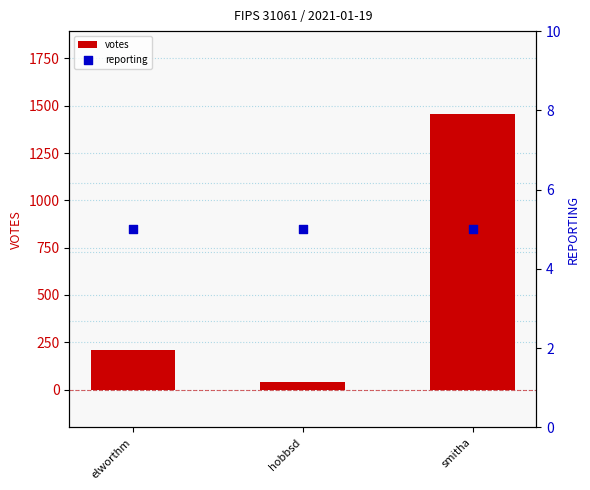

What is the total value across all series at smitha?

1462